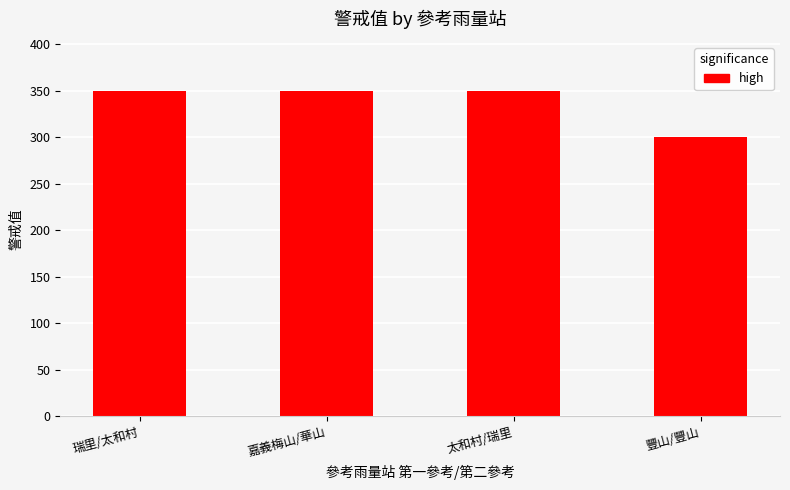

At which category does the chart reach its minimum across all series?

豐山/豐山